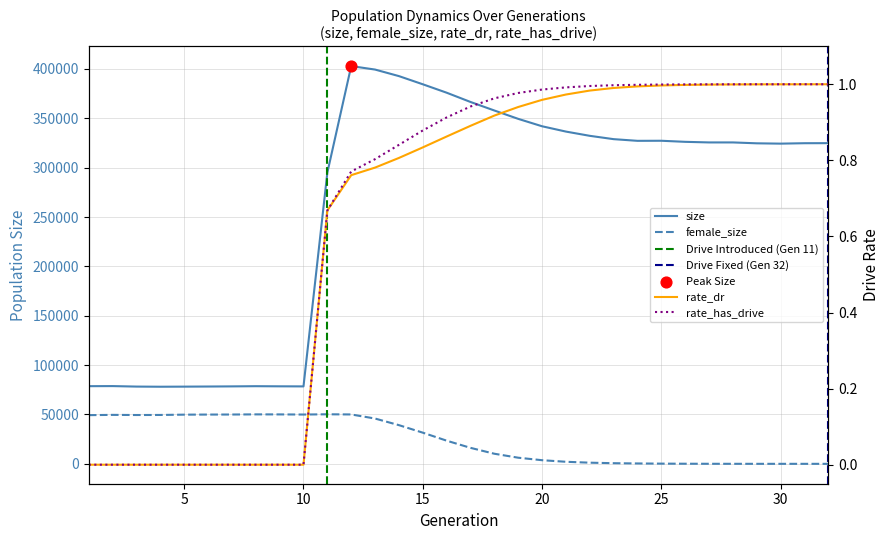

Which series reaches the minimum Y coordinate?

female_size